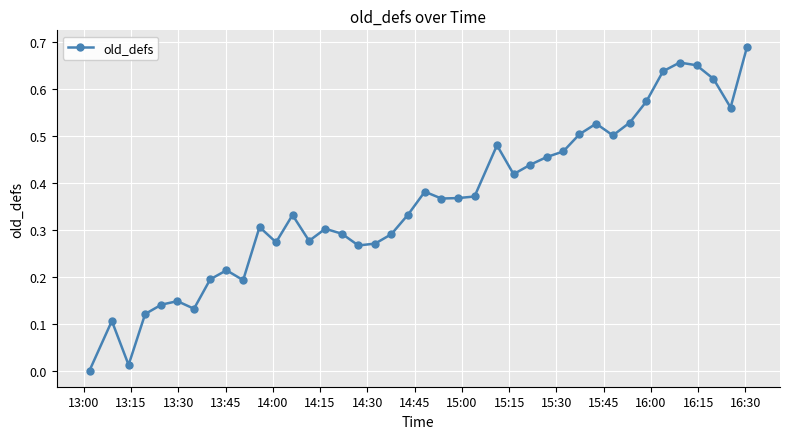

How many lines are shown in the chart?

1